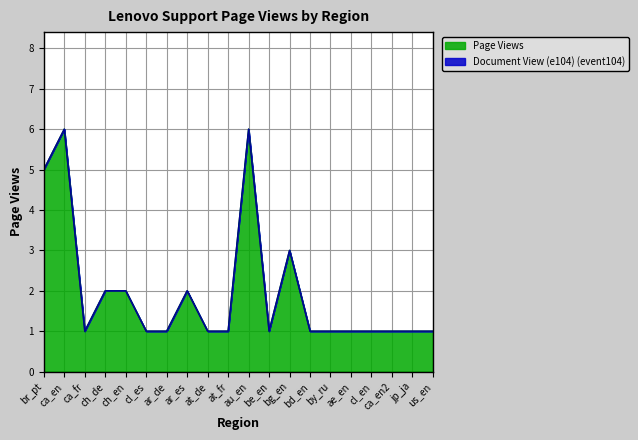

True or false: Document View (e104) (event104) and Page Views cross at least once.

False